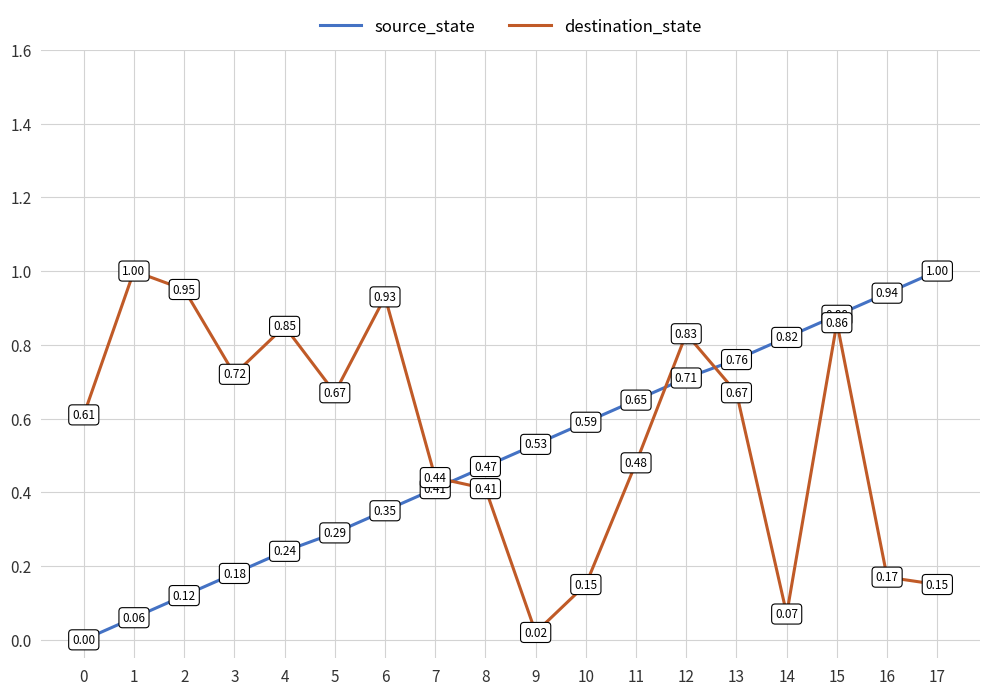

At 5, list the series in order from largest to smallest.

destination_state, source_state